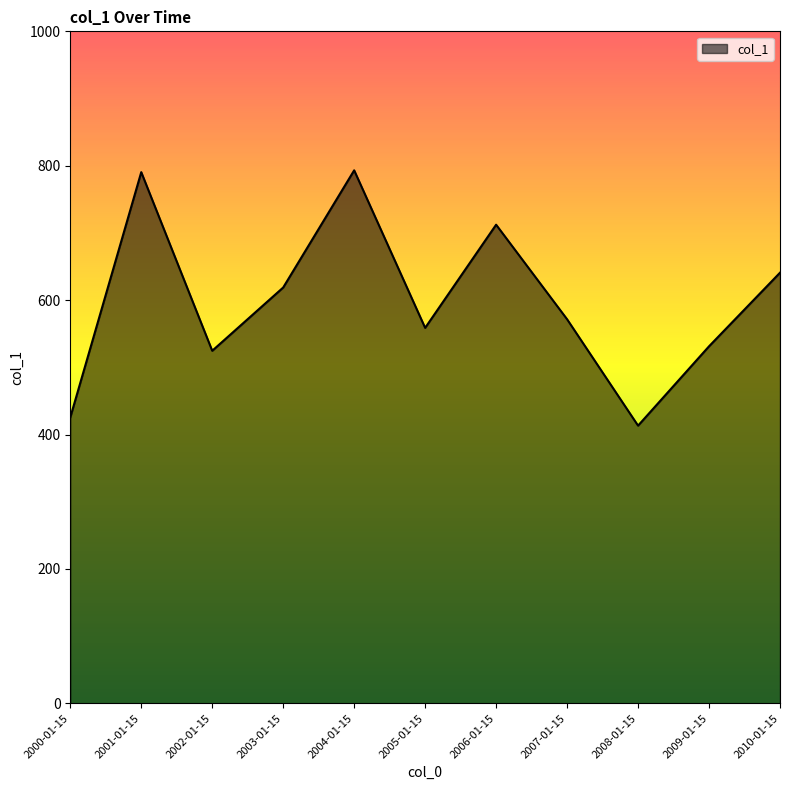

Is it true that the value at 2006-01-15 is 712.2?

True